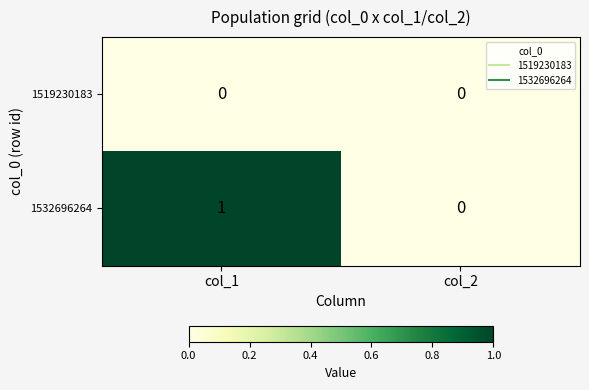

List the series in order of their overall mean, highest first.

1532696264, 1519230183